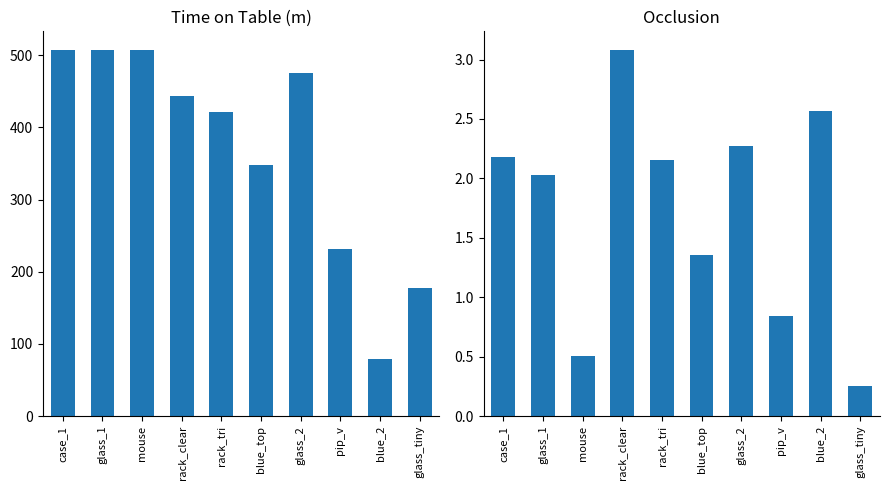

What are all the series names shown in the legend?

time on table (in m), occlusion